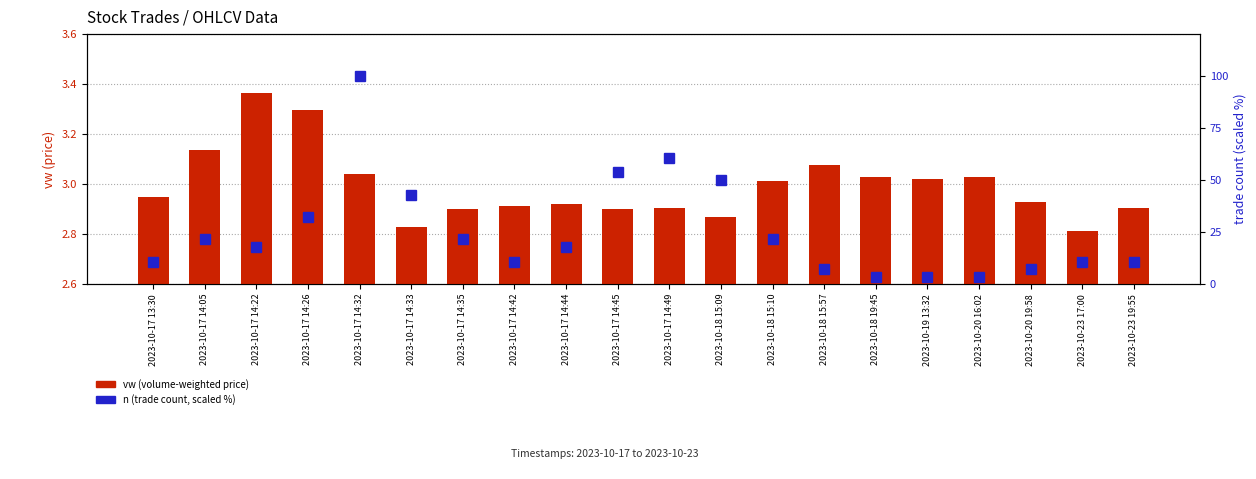

How many data points in n (trade count, scaled %) are less than 17?

9